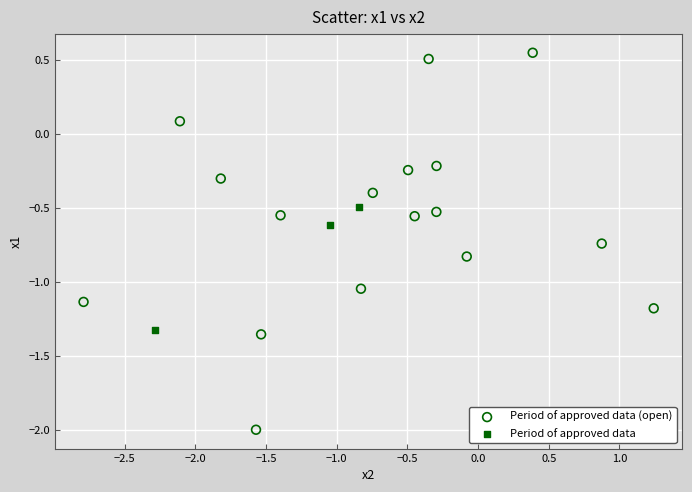

Which series has the largest Y range (max minus min)?

Period of approved data (open)